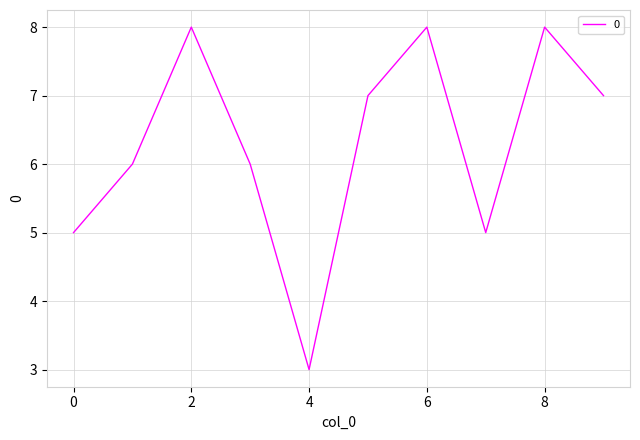

What is the greatest value displayed?

8